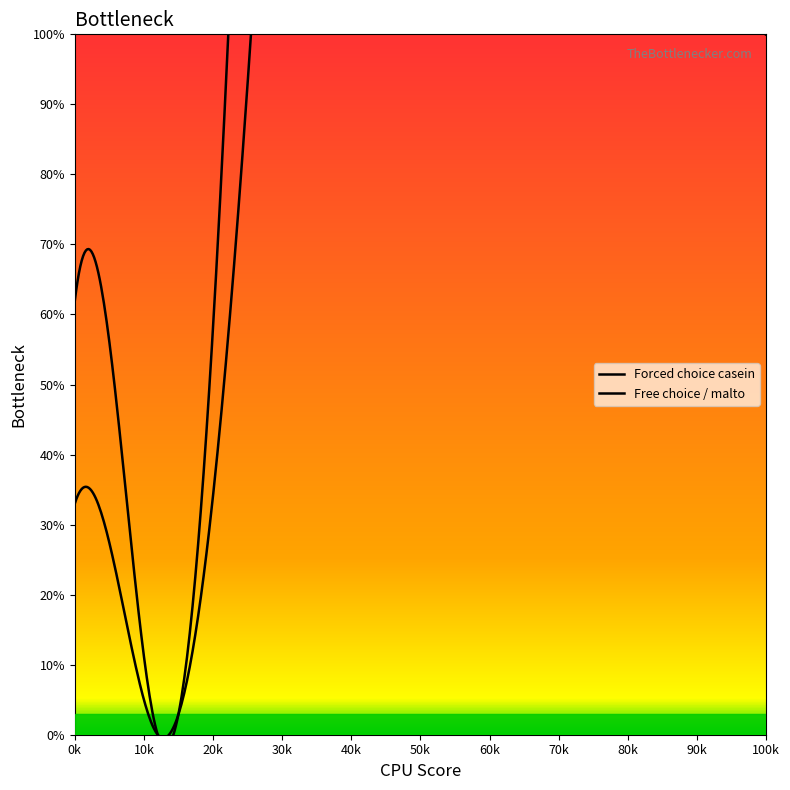

In Total malto, how many points are lower than both neighbors (excluding endpoints)?

1